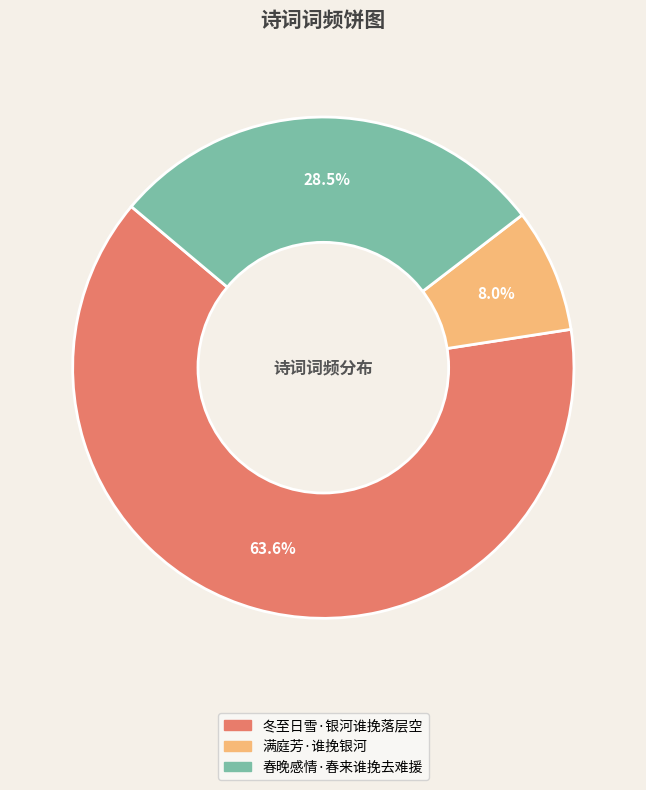

To the nearest percent, what is the difference between the largest and smallest slice percentages?

56%